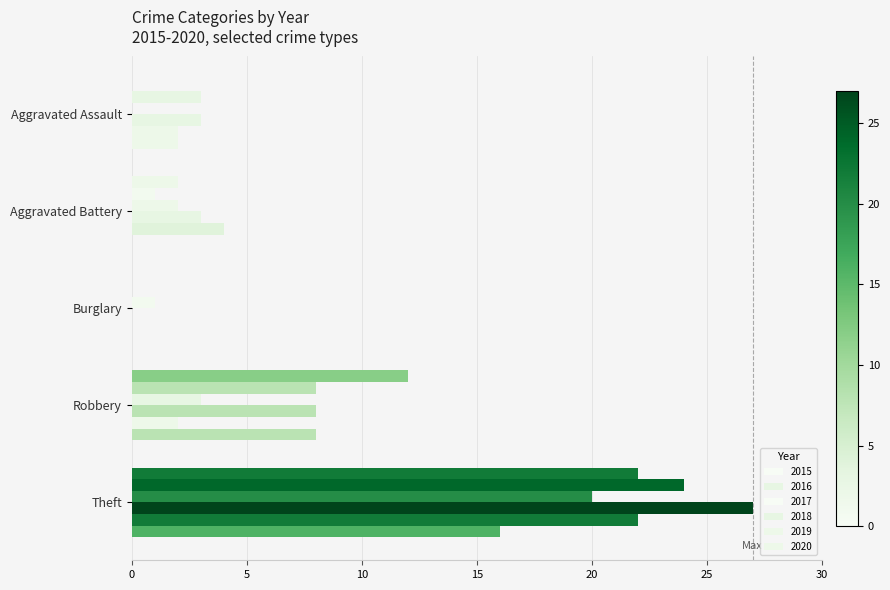

What is the difference between the 2018 values at Aggravated Assault and Theft?

24